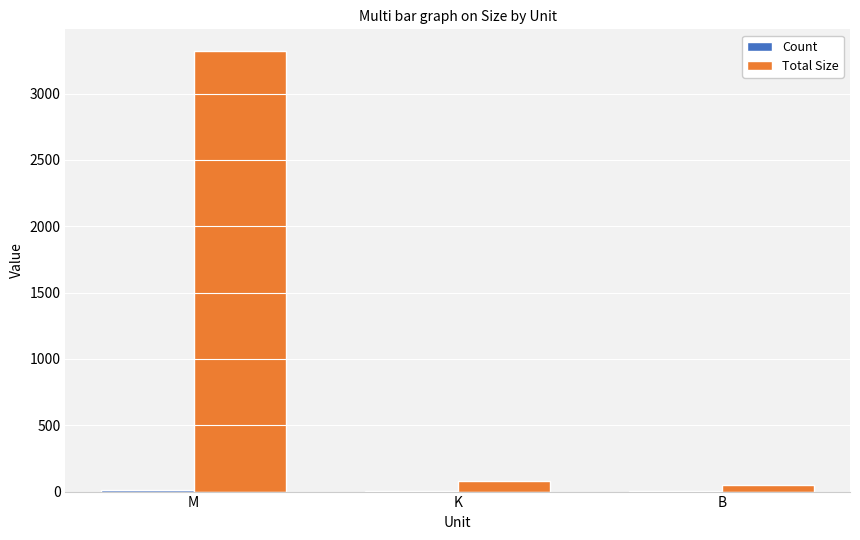

At which label is Total Size closest to 1682?

K